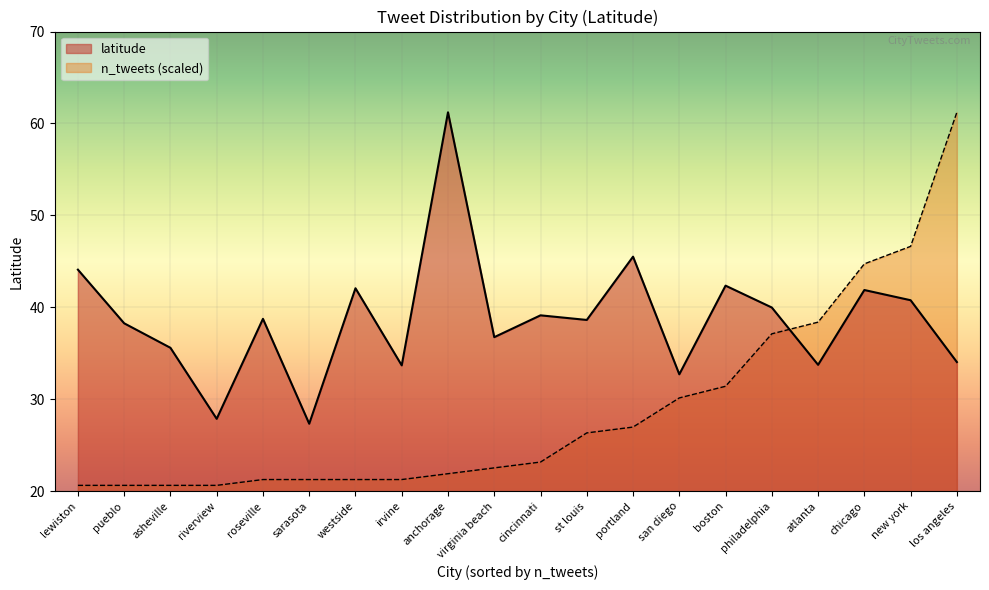

Approximately how many times larger is the value at lewiston compared to sarasota?

1.6